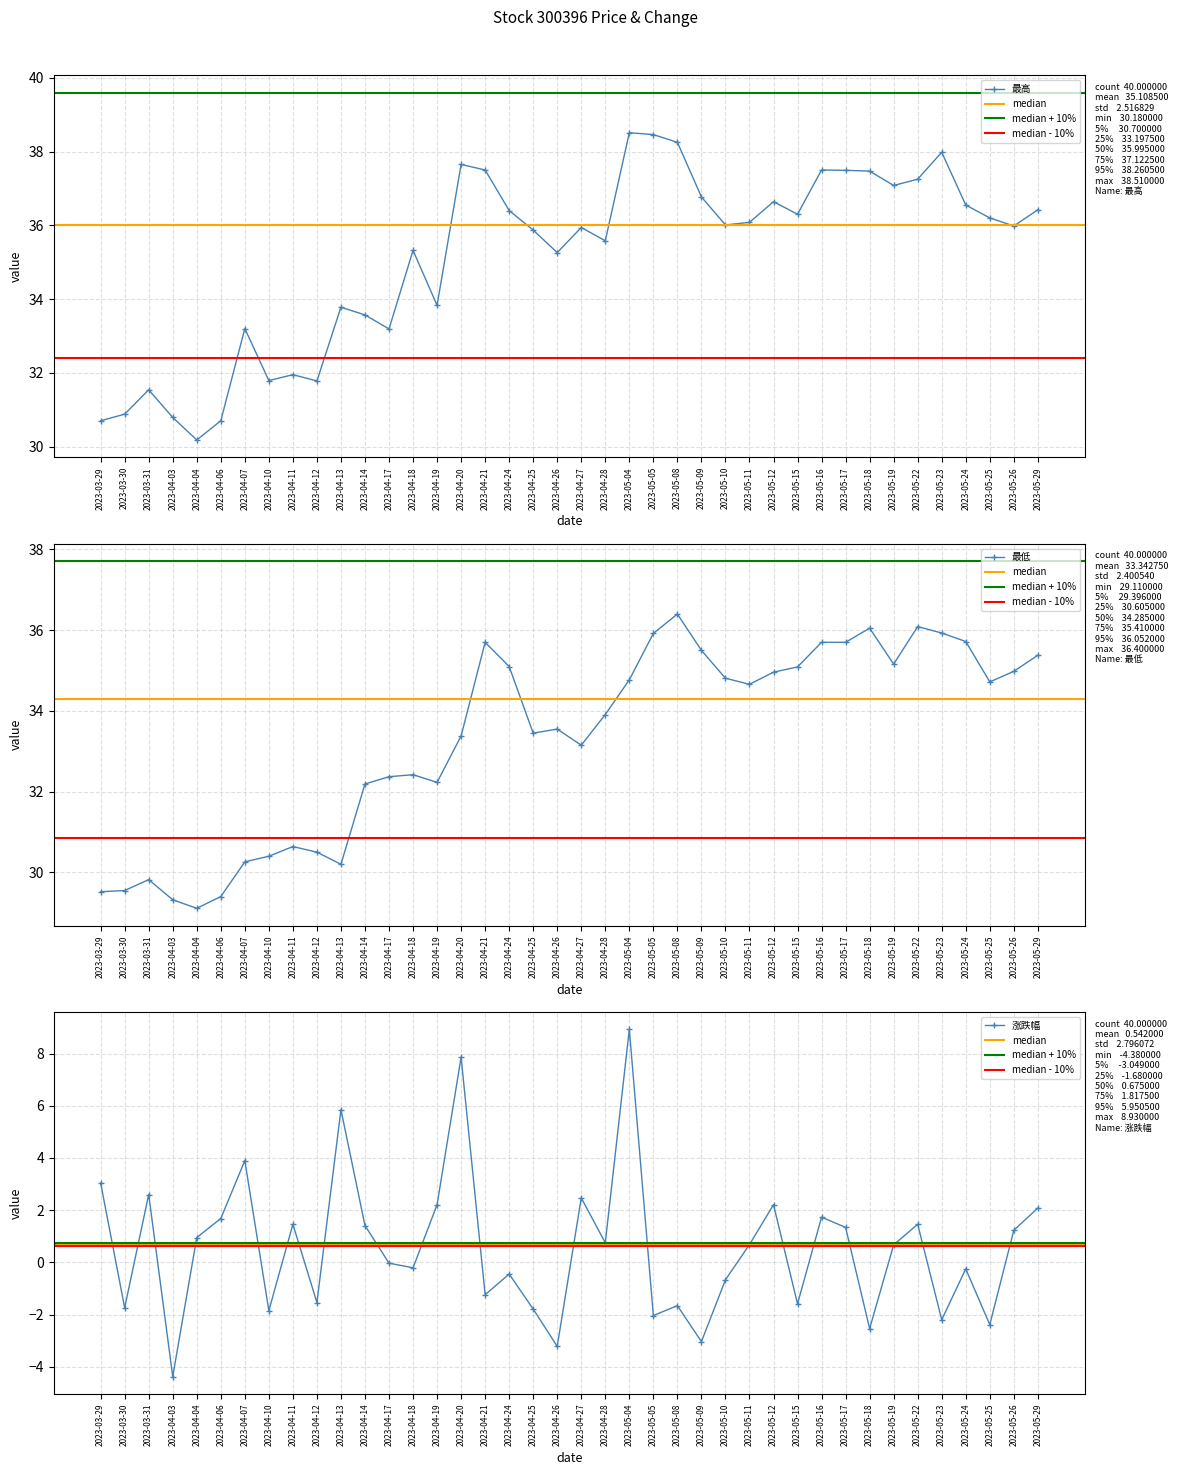

The 最高 series shows 33.8 at 2023-04-19. True or false?

True